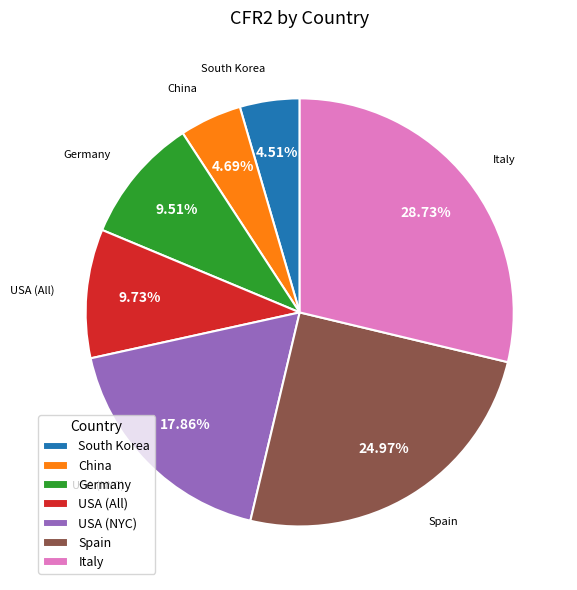

Combined, do China and USA (All) account for over 50%?

No